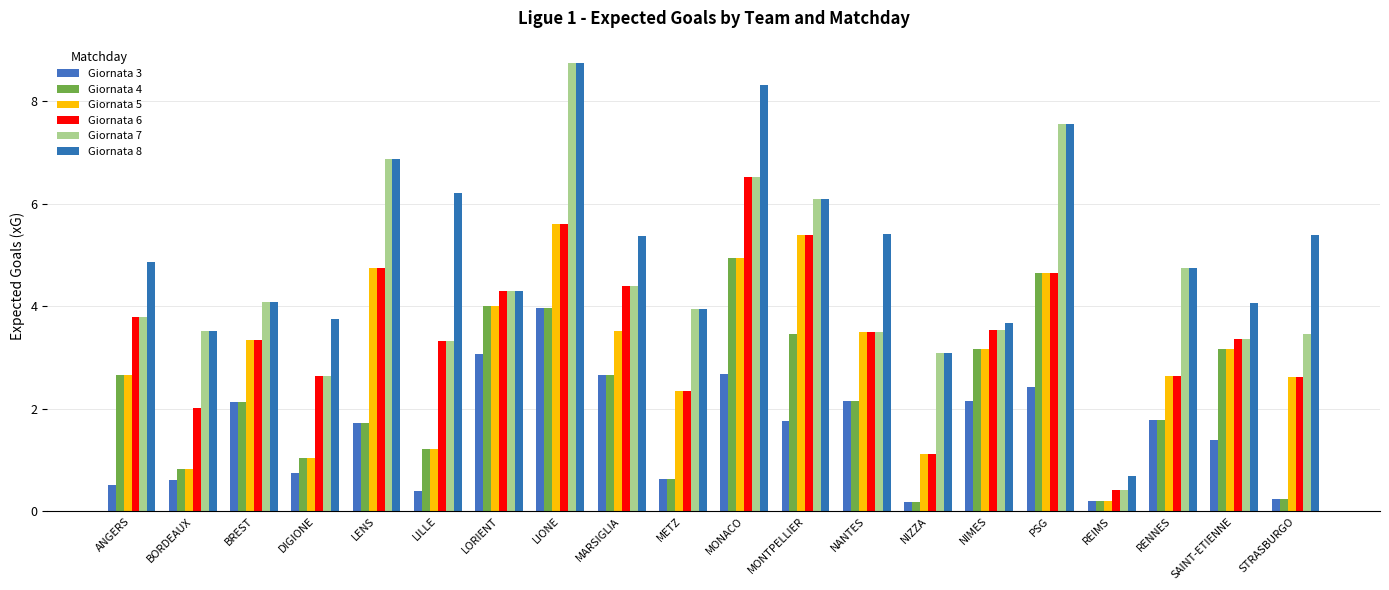

Which series has the widest spread of values?

Giornata 7